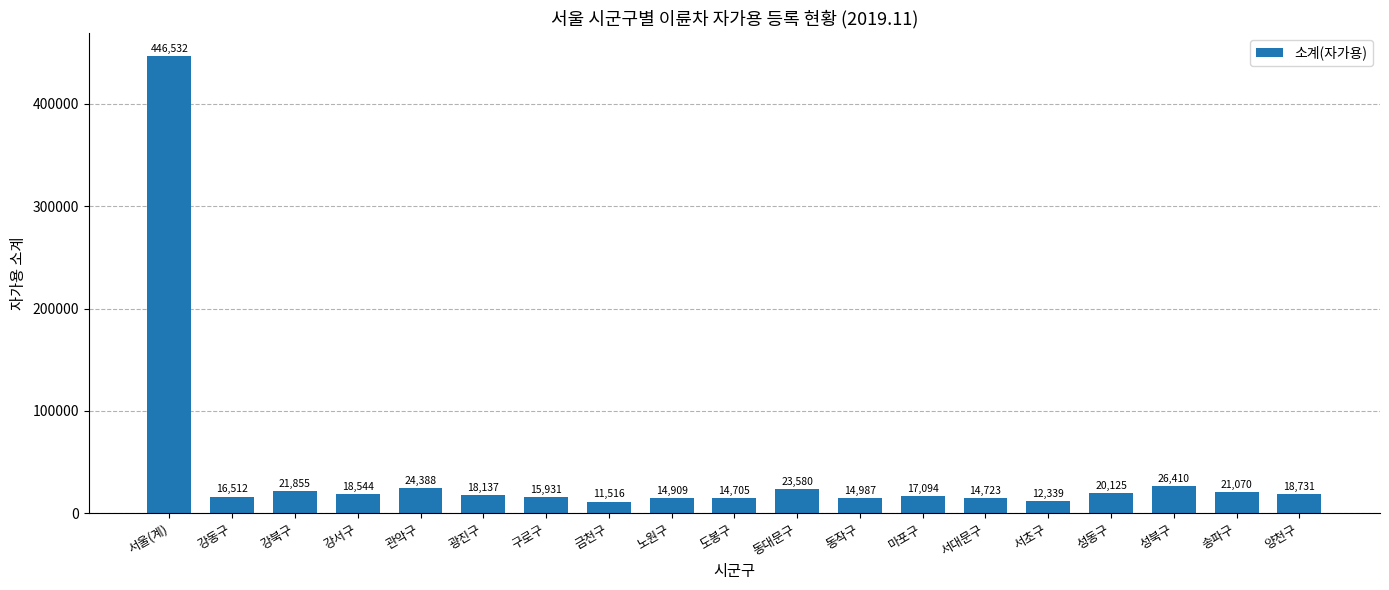

How many bars are there in total?

19